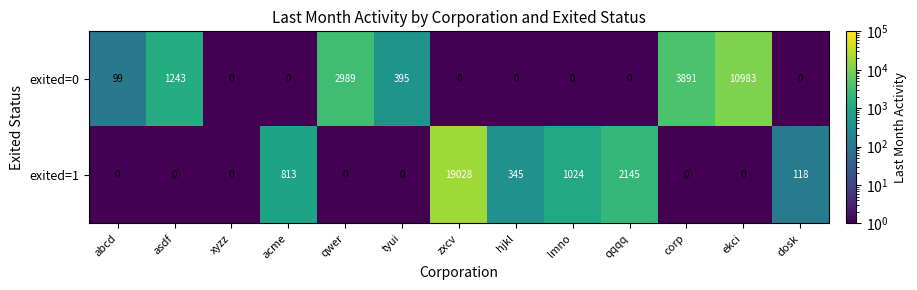

True or false: exited=1 has a value of 0 at corp.

True